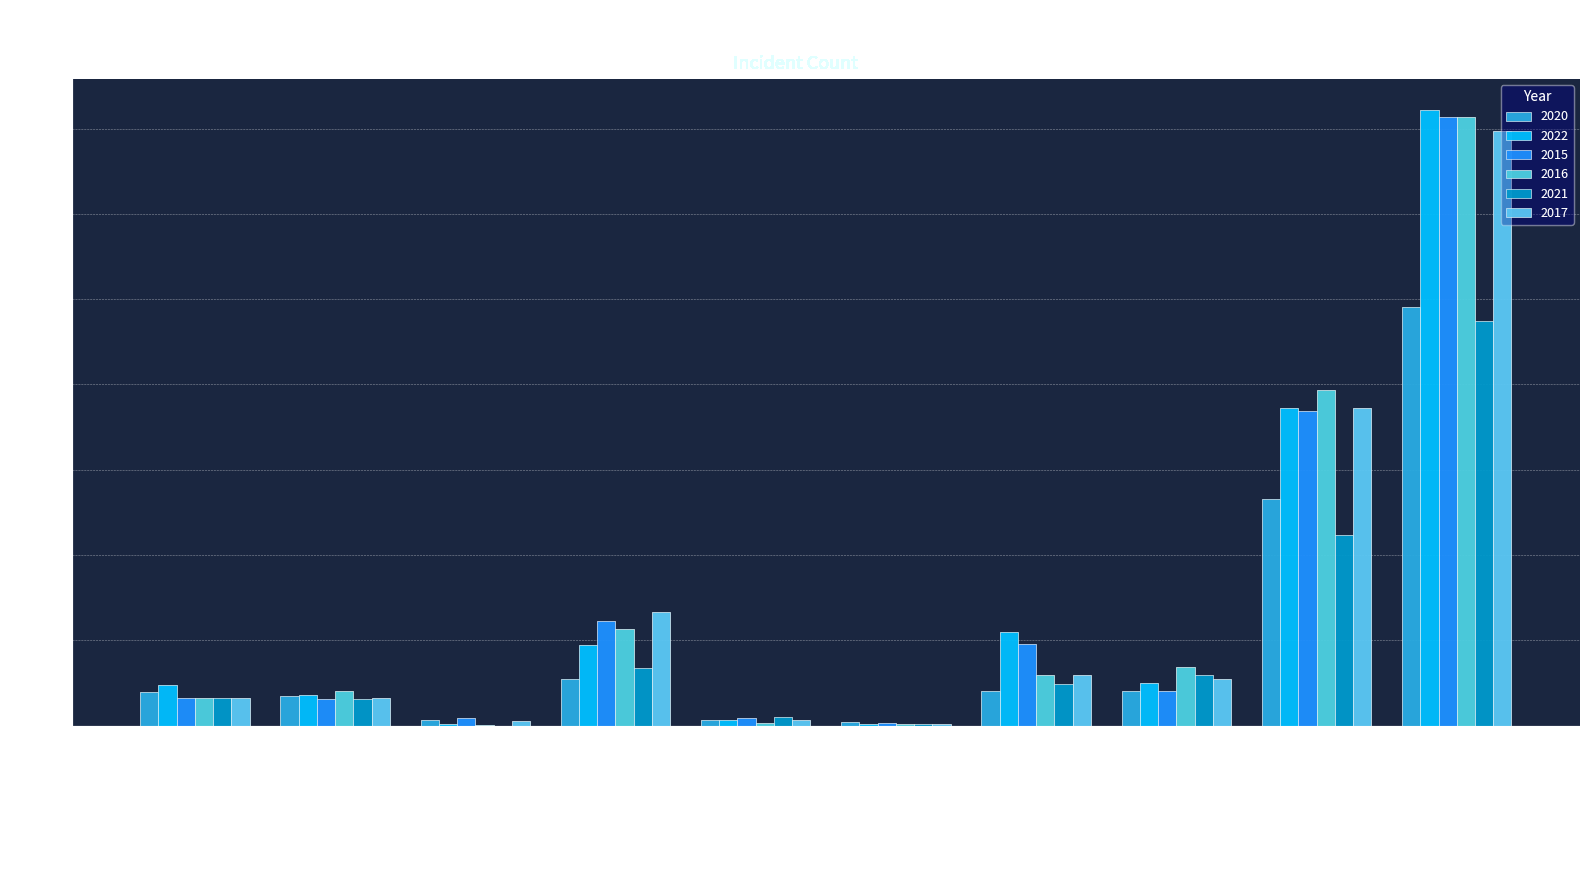

How many categories are shown in the chart?

10